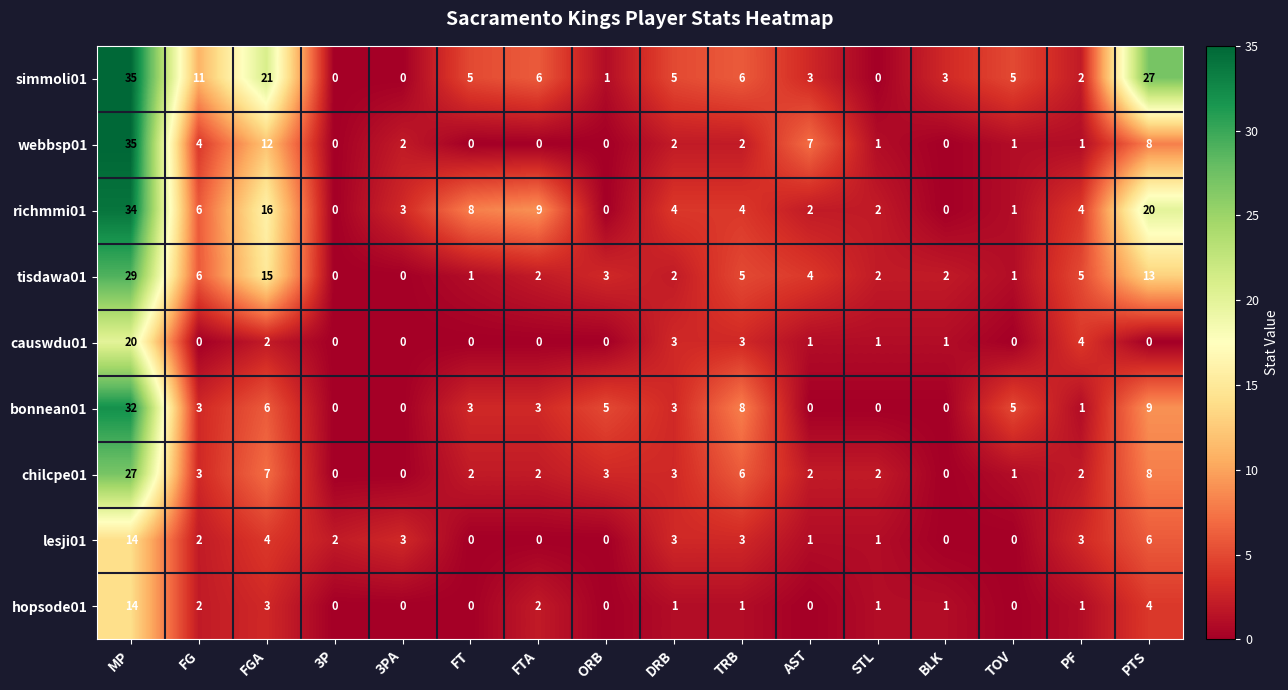

Which series changed the most between FT and DRB?

richmmi01